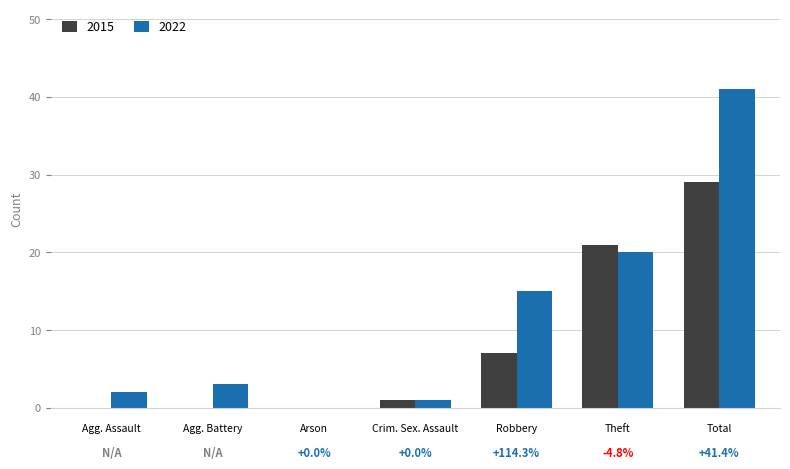

Does the chart contain stacked bars?

No